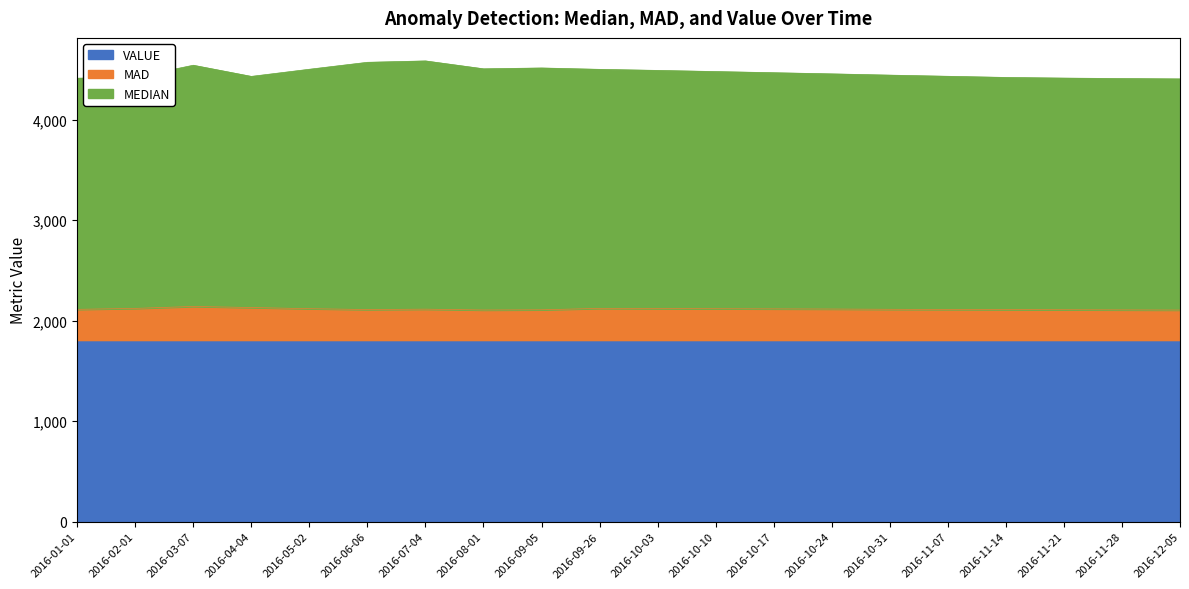

What is the highest value of the VALUE series?

1800.0